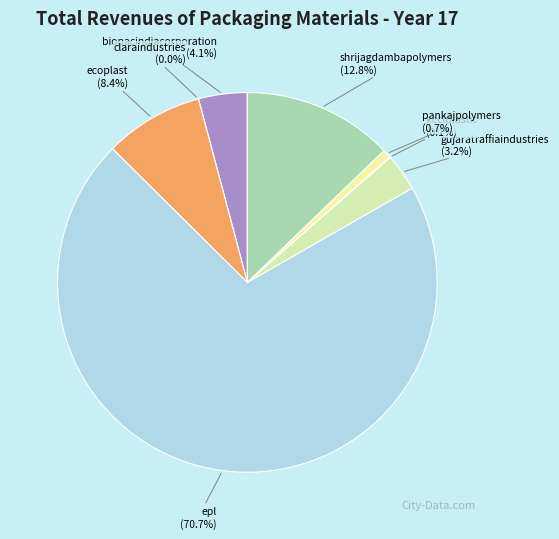

To the nearest percent, what portion does pankajpolymers represent?

1%